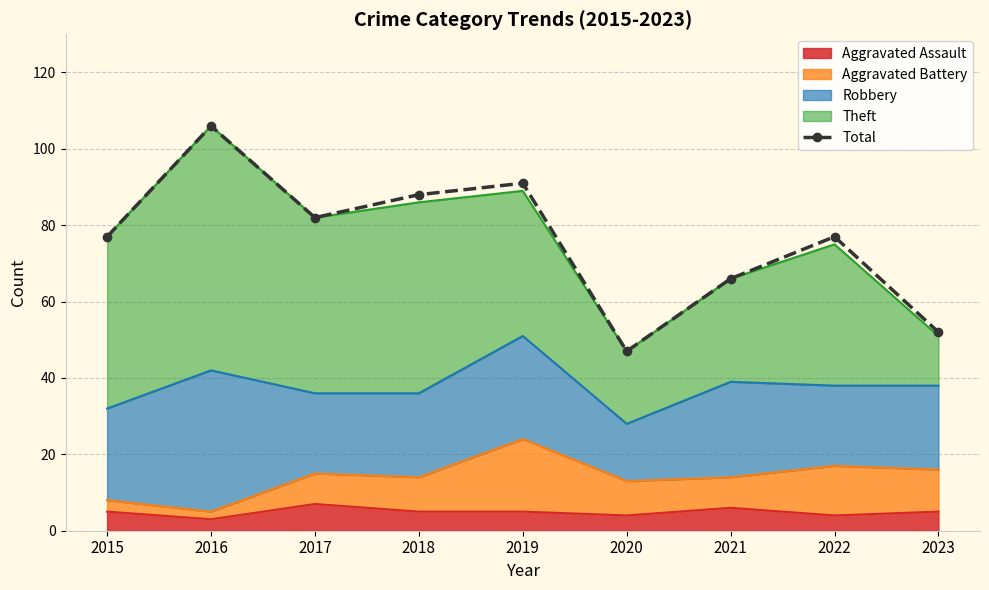

What value does the data have at 2015?

77